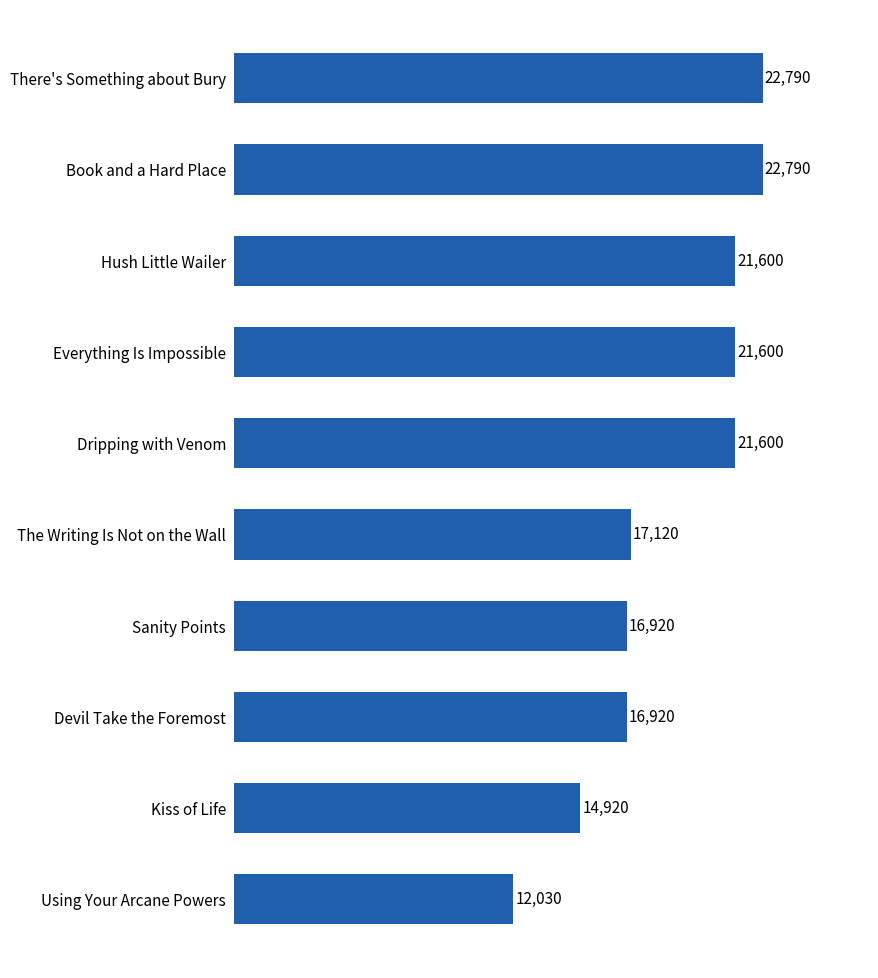

The chart shows a value of 22790 at Book and a Hard Place. True or false?

True